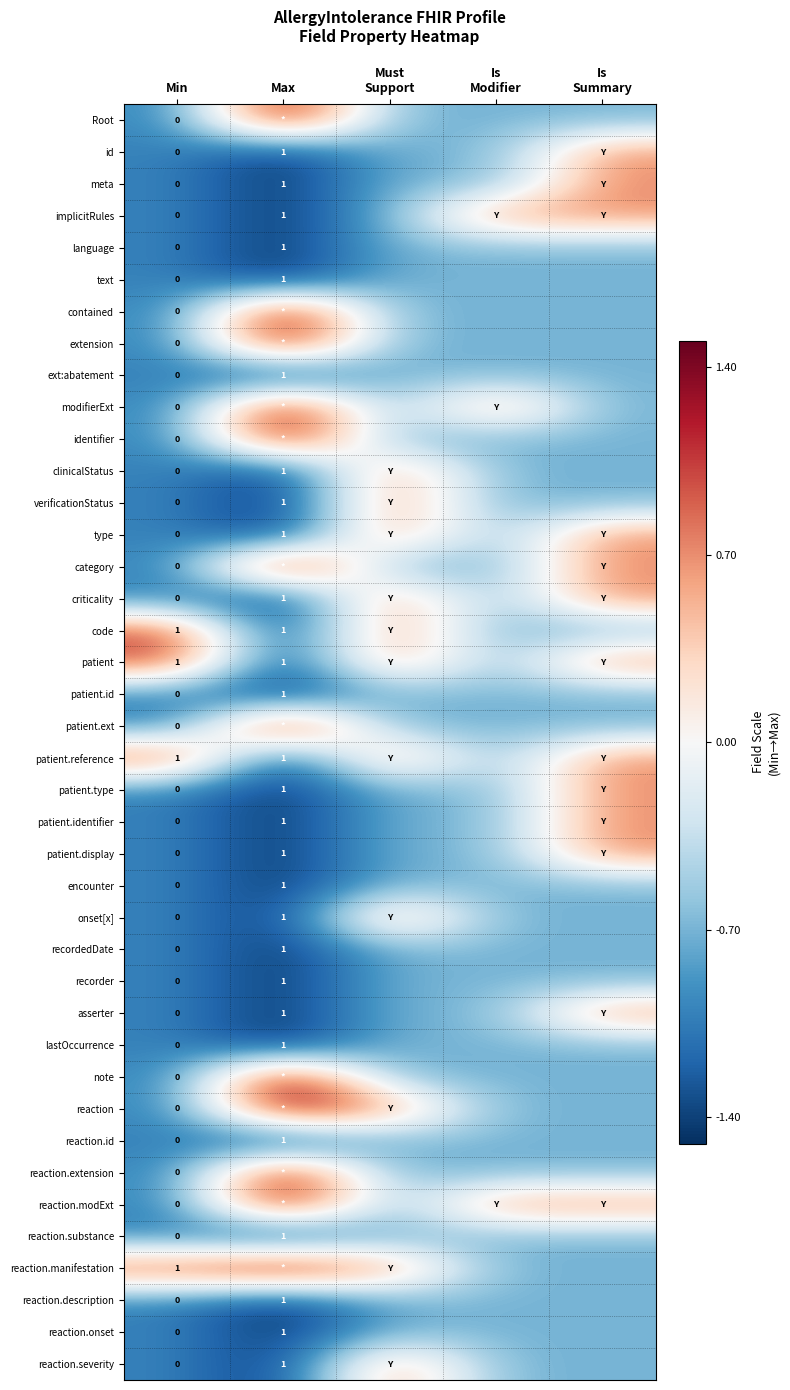

What is the spread (max minus min) of values at Min?

1.0